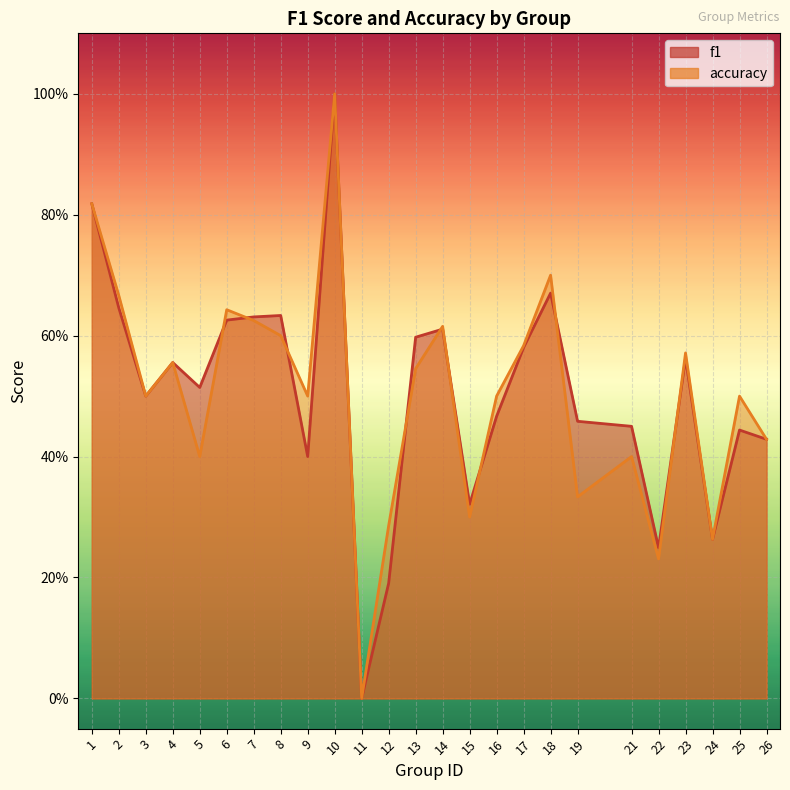

Rank the series by their average value, from lowest to highest.

accuracy, f1